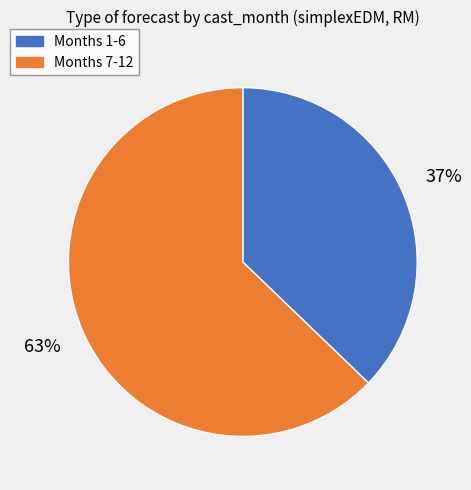

Does any single category account for the majority?

Yes